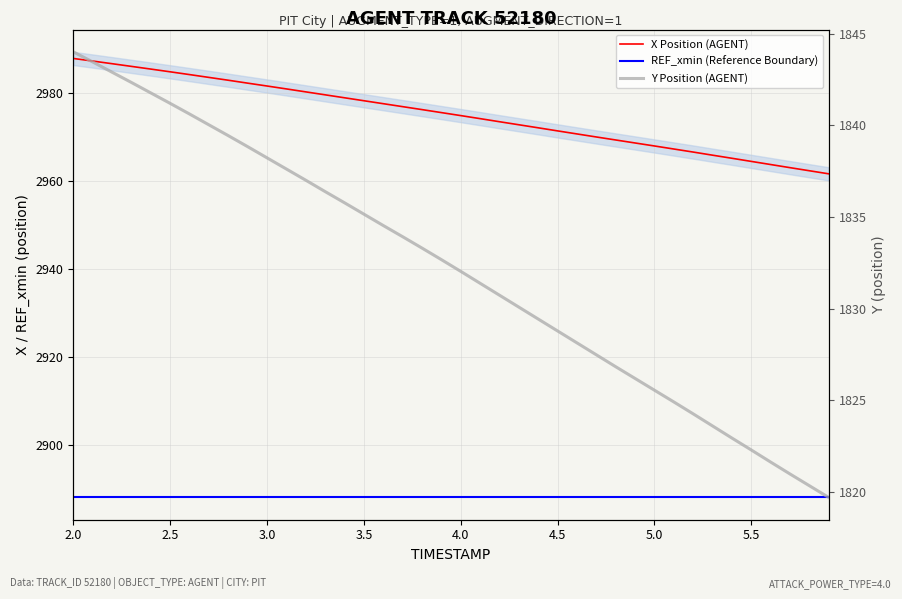

What are all the series names shown in the legend?

X Position (AGENT), REF_xmin (Reference Boundary), Y Position (AGENT)